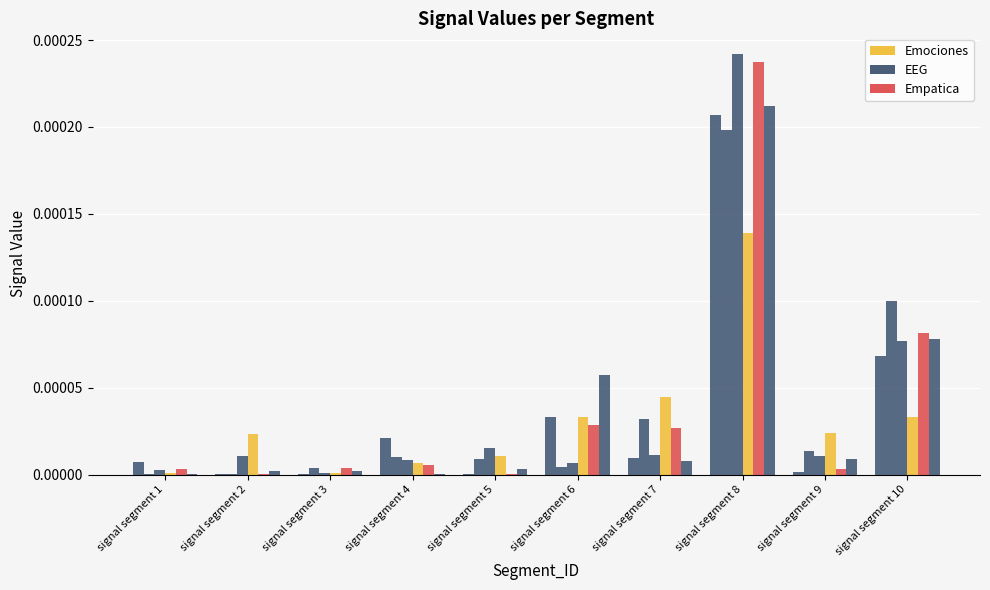

Is it true that Empatica equals 0.0 at signal segment 7?

True